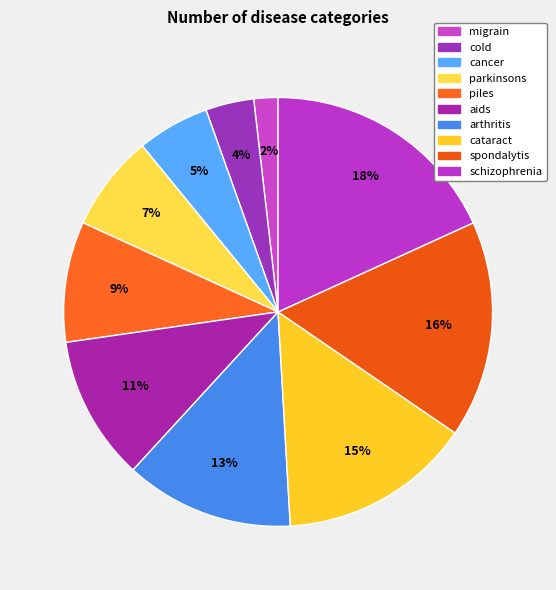

How many segments does this pie chart have?

10